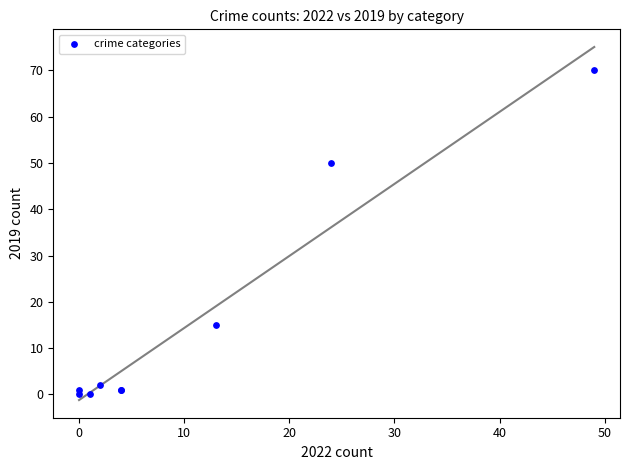

What Y value in the scatter plot is closest to 35?

50